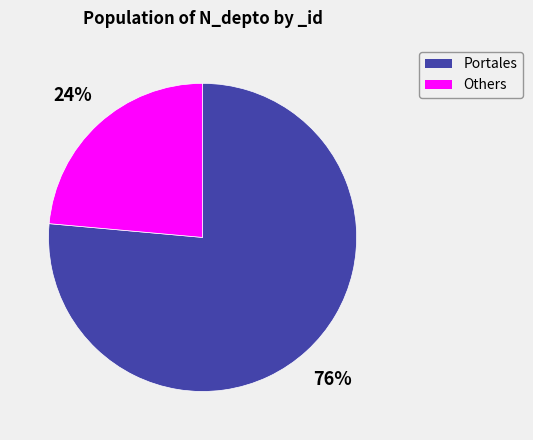

Is there a majority slice in this chart?

Yes